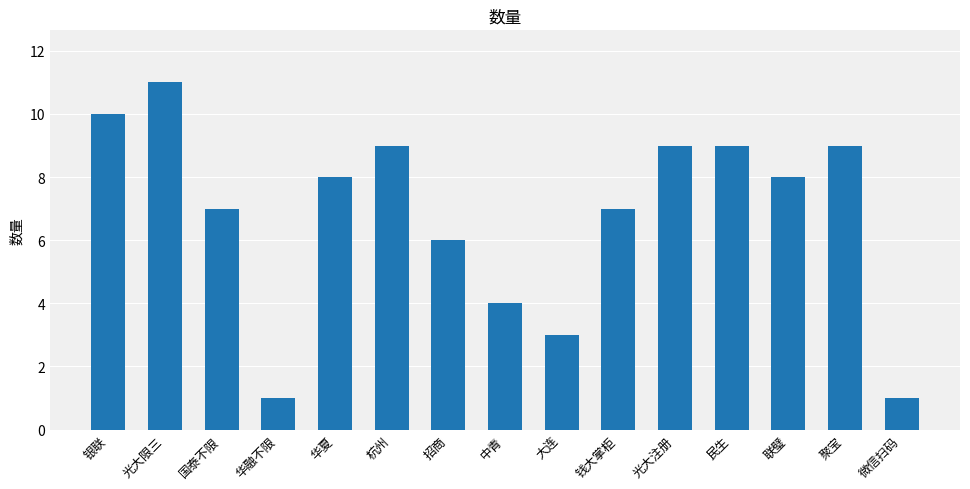

What is the difference between the second highest and second lowest values?

9